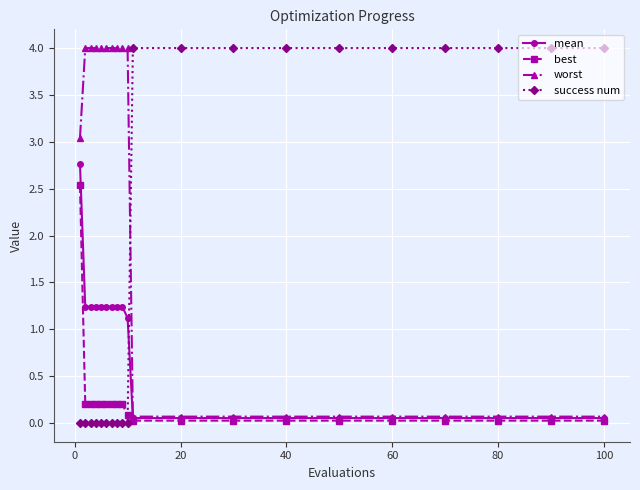

What is the value of the success num point at the 12th from the left?

4.0